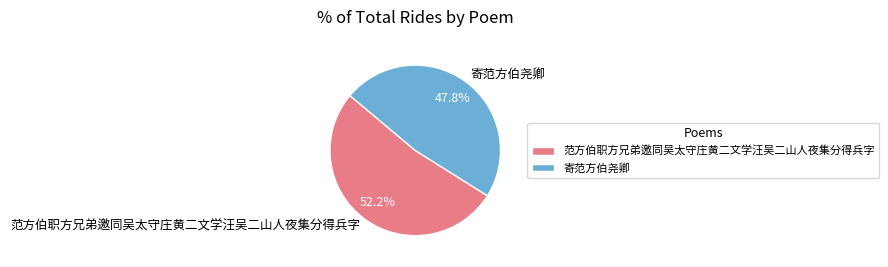

To the nearest percent, what is the combined percentage of 寄范方伯尧卿 and 范方伯职方兄弟邀同吴太守庄黄二文学汪吴二山人夜集分得兵字?

100%